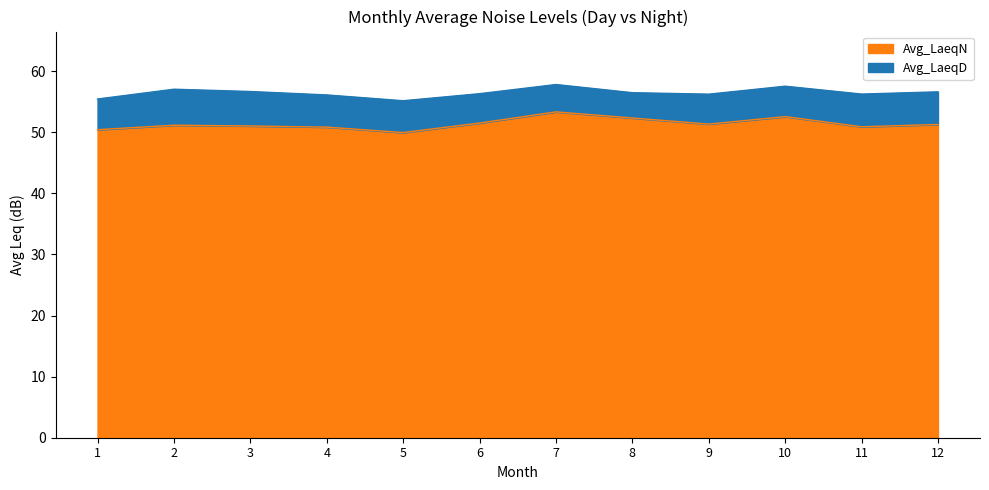

True or false: Avg_LaeqN and Avg_LaeqD cross at least once.

False